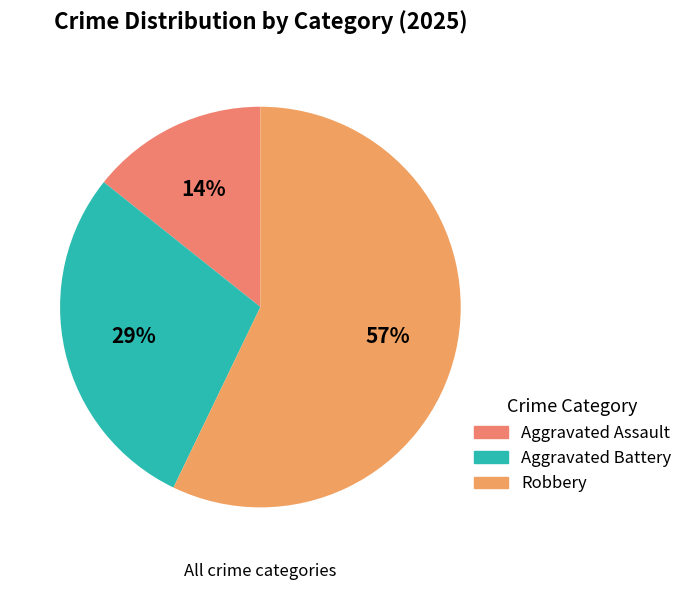

What is the majority slice?

Robbery